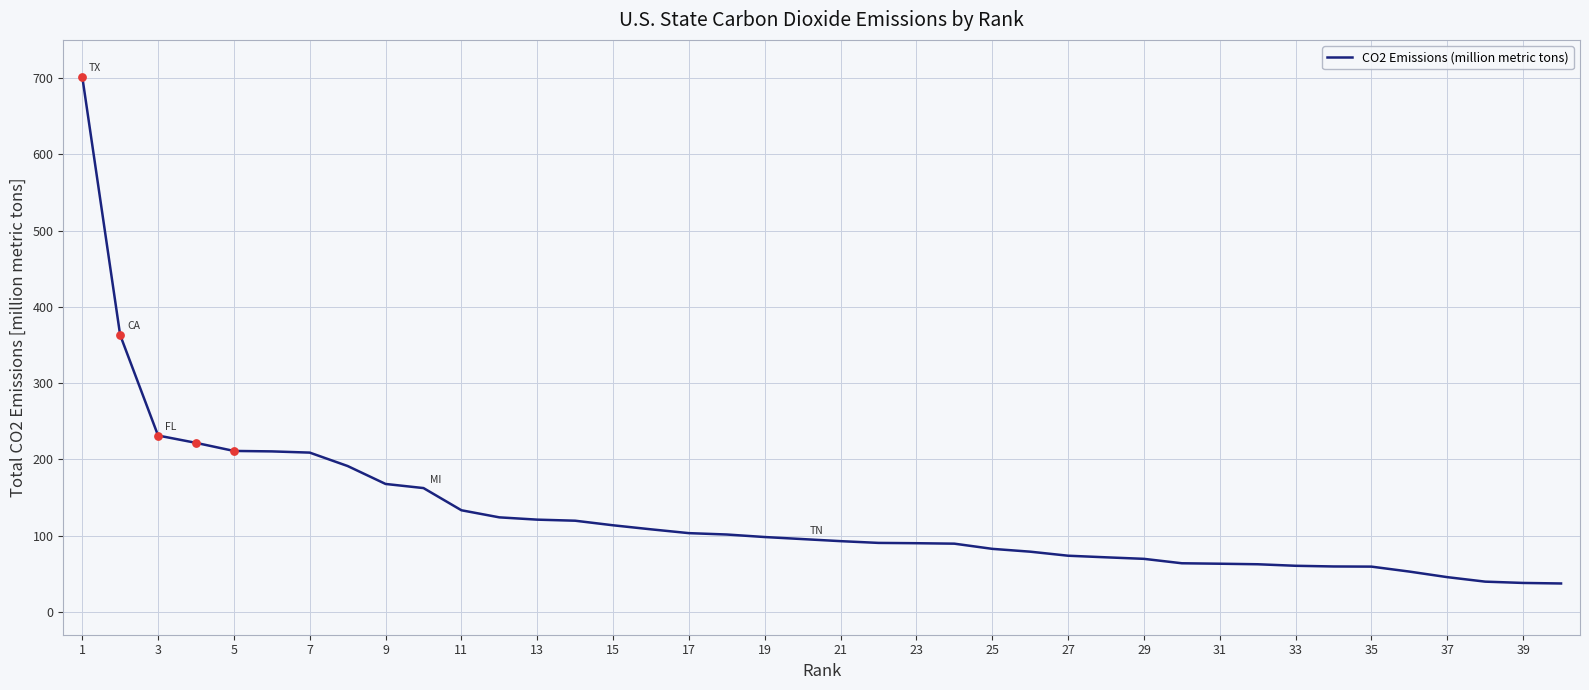

What is the maximum value shown in the chart?

701.9